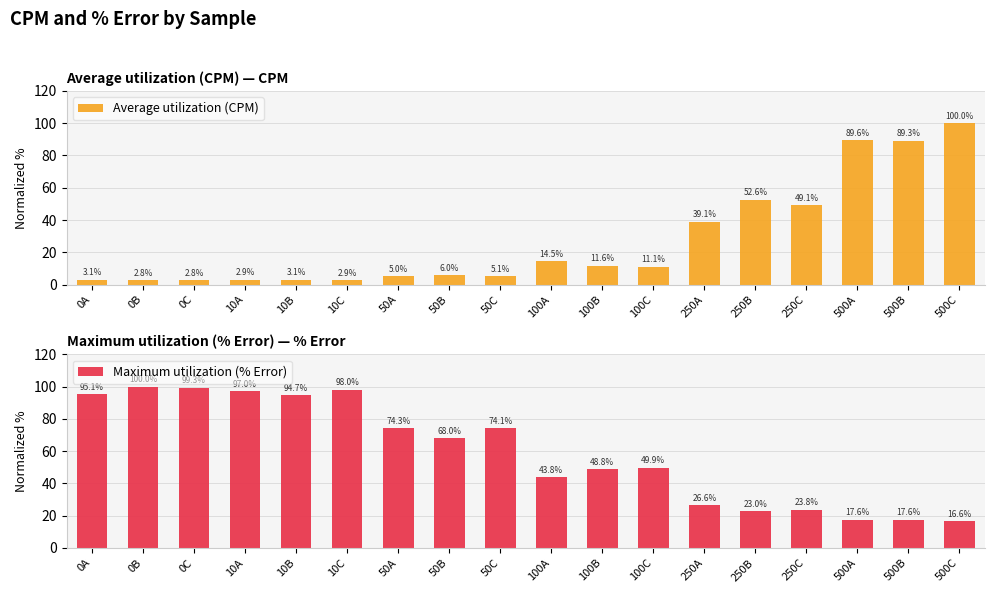

What is the label of the 11th bar from the left?

100B